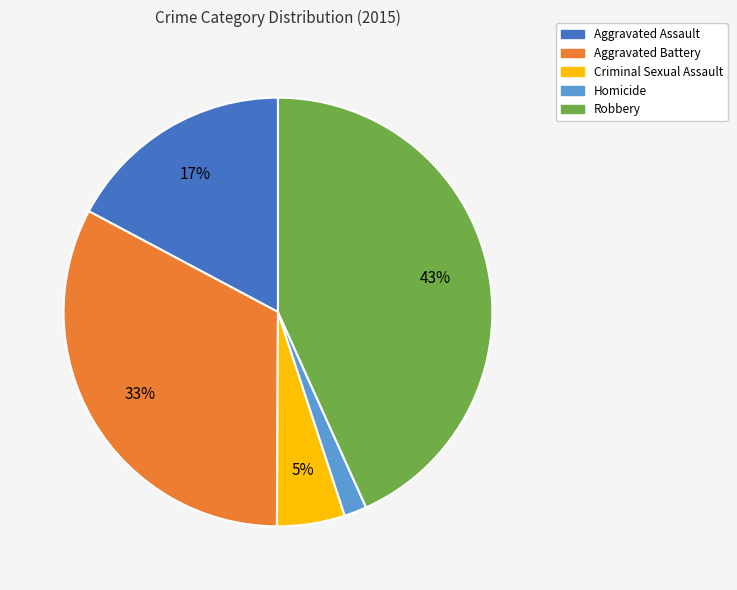

Which category has the biggest portion of the pie?

Robbery